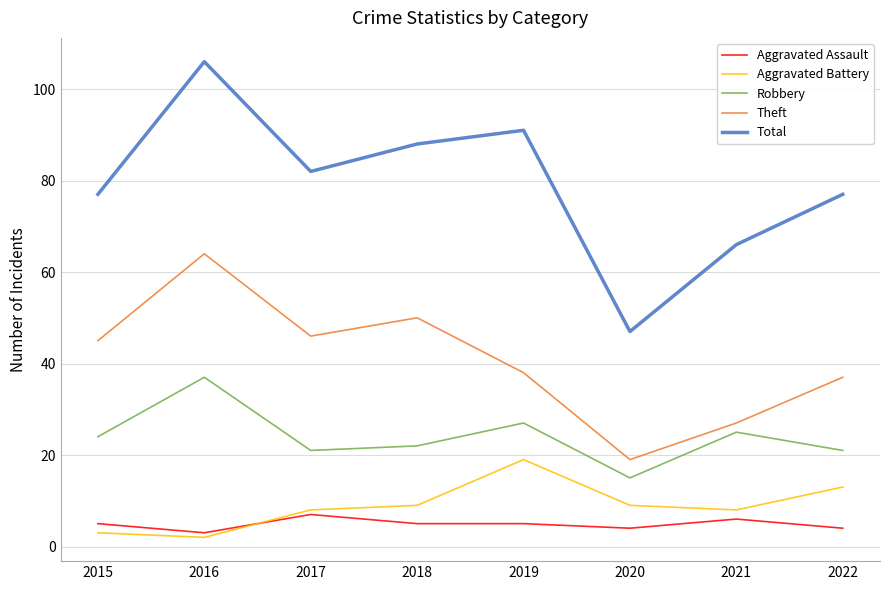

Is it true that Robbery equals 27 at 2019?

True